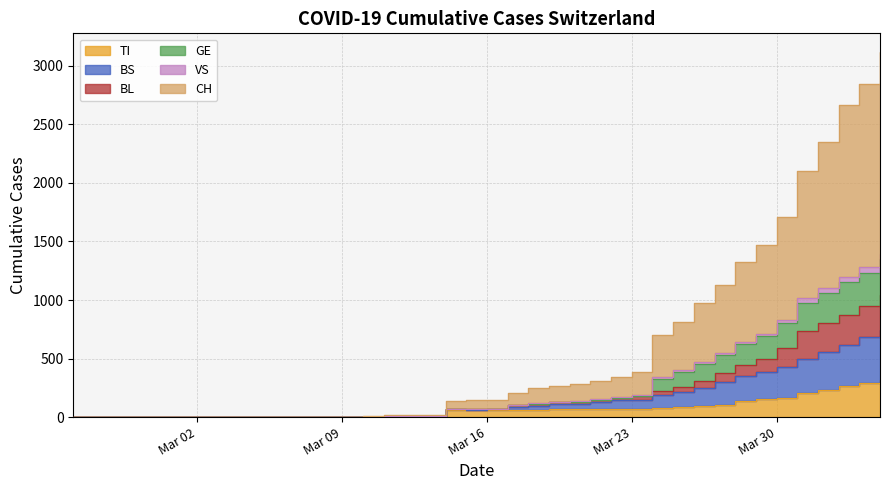

Count the number of data series in this chart.

6